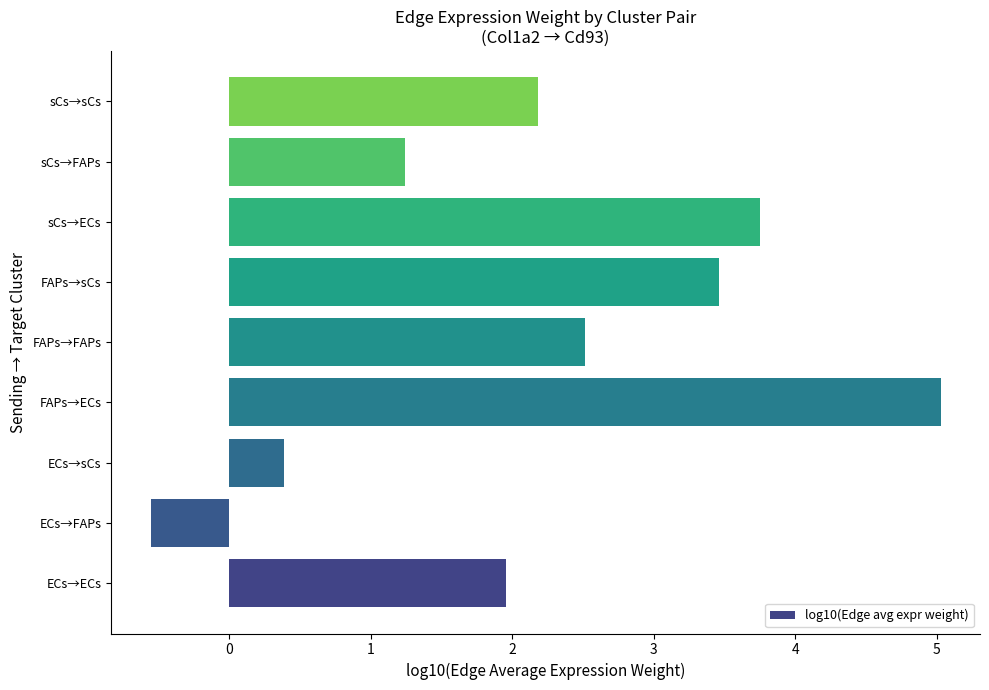

What is the sum of all values?

20.0